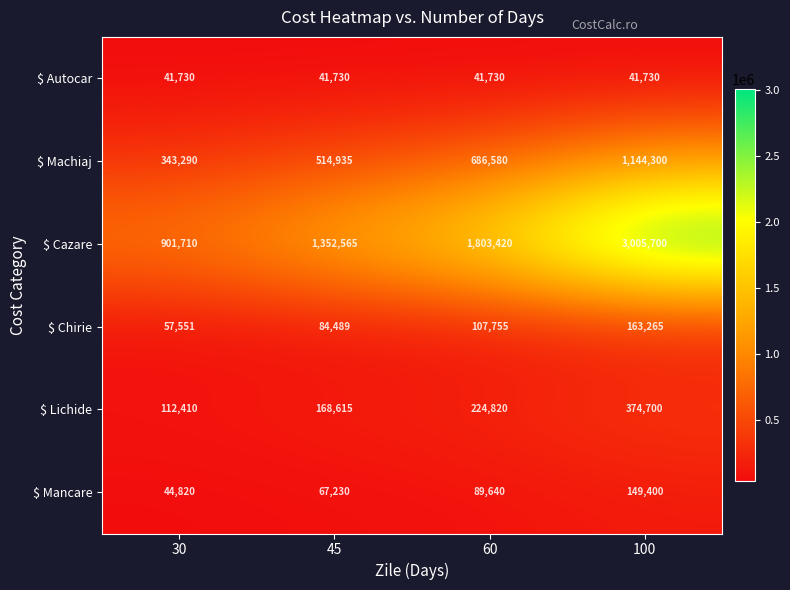

What is the sum of all $ Lichide values?

880545